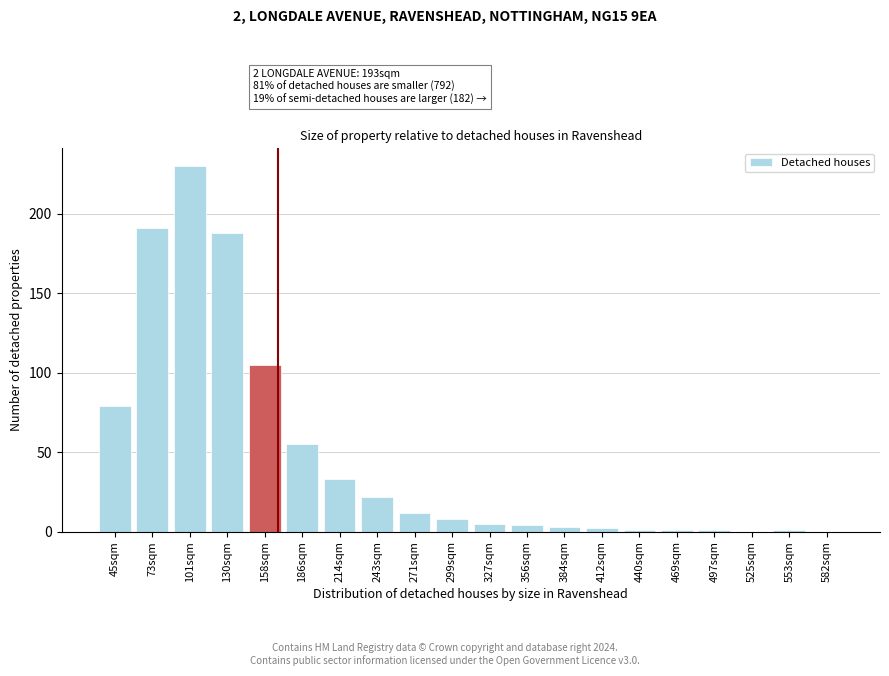

Reading left to right, what are all the values shown in this chart?

45sqm=79	73sqm=191	101sqm=230	130sqm=188	158sqm=105	186sqm=55	214sqm=33	243sqm=22	271sqm=12	299sqm=8	327sqm=5	356sqm=4	384sqm=3	412sqm=2	440sqm=1	469sqm=1	497sqm=1	525sqm=0	553sqm=1	582sqm=0